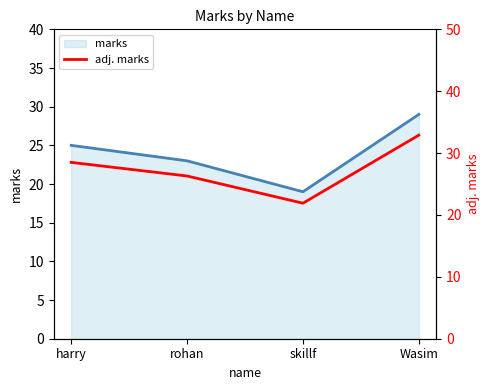

Rank the categories by value from highest to lowest.

Wasim, harry, rohan, skillf